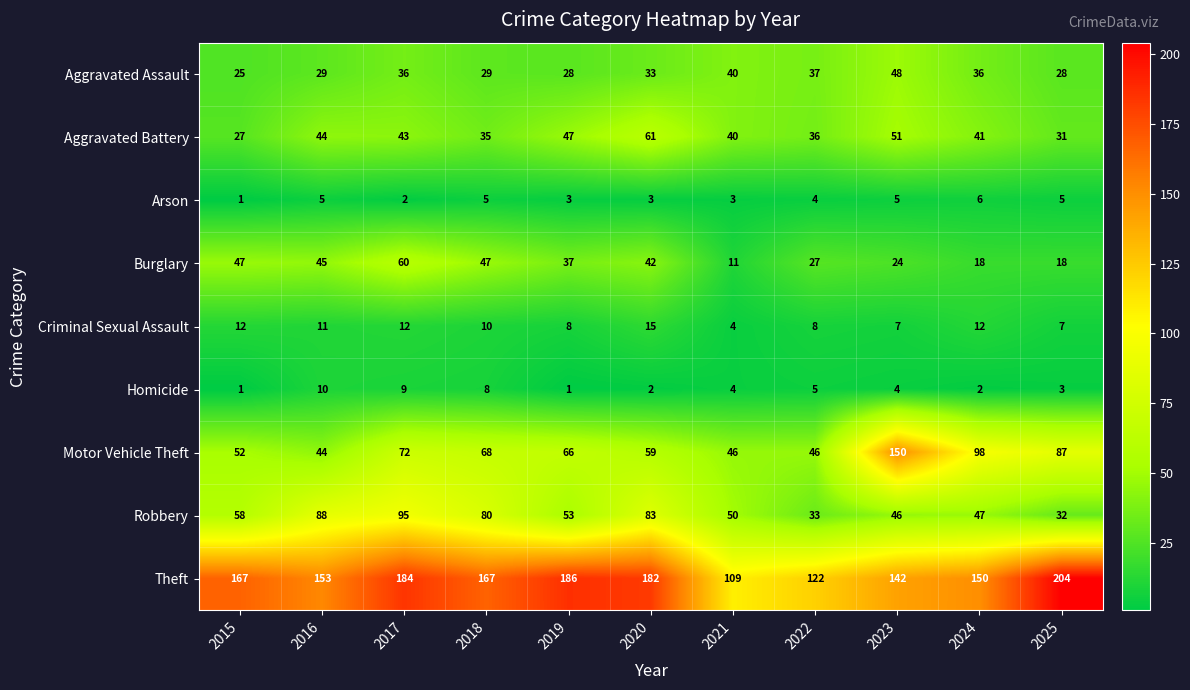

At which label does Criminal Sexual Assault first exceed 10?

2015